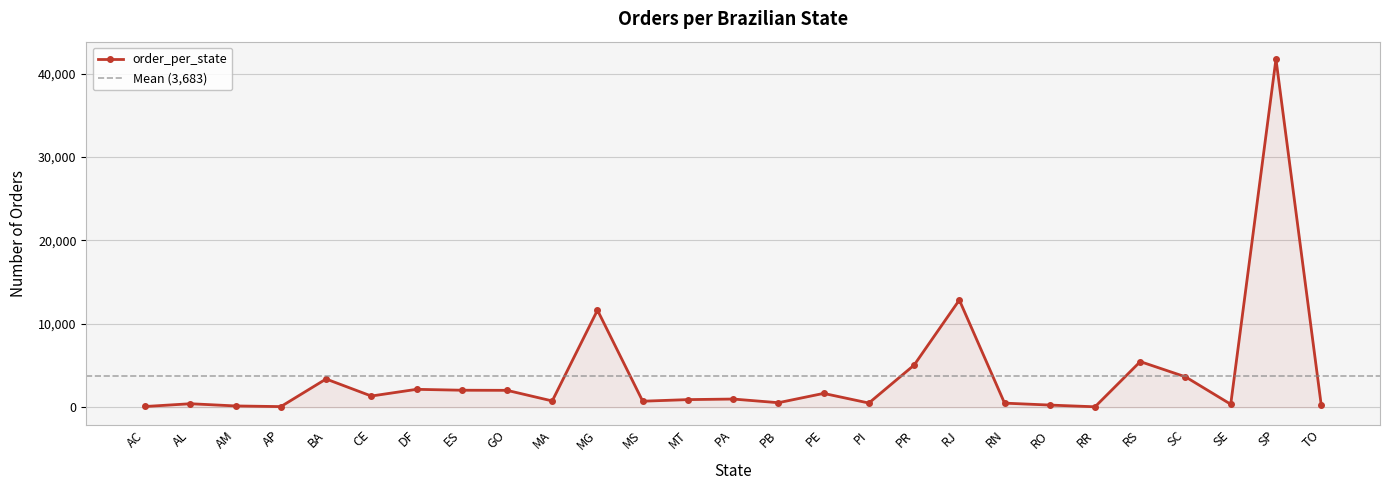

Where is the data nearest to the value 20896?

RJ